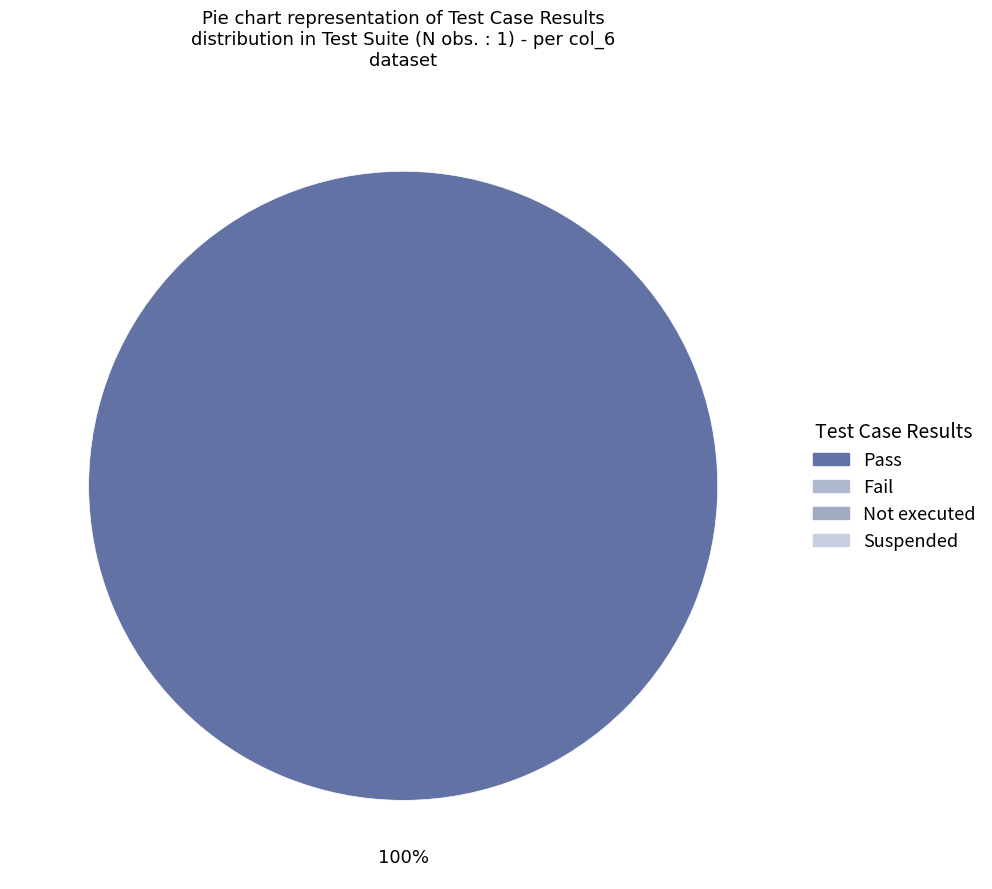

Is there a majority slice in this chart?

Yes